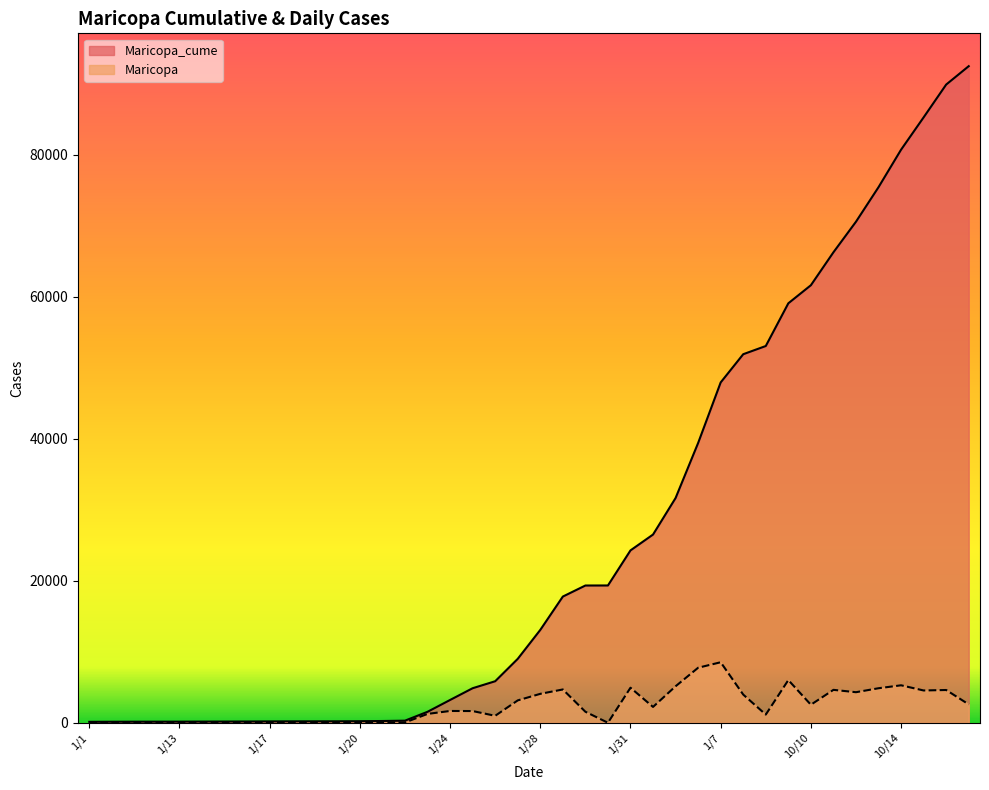

Which series changed the most between 1/19 and 10/15?

Maricopa_cume